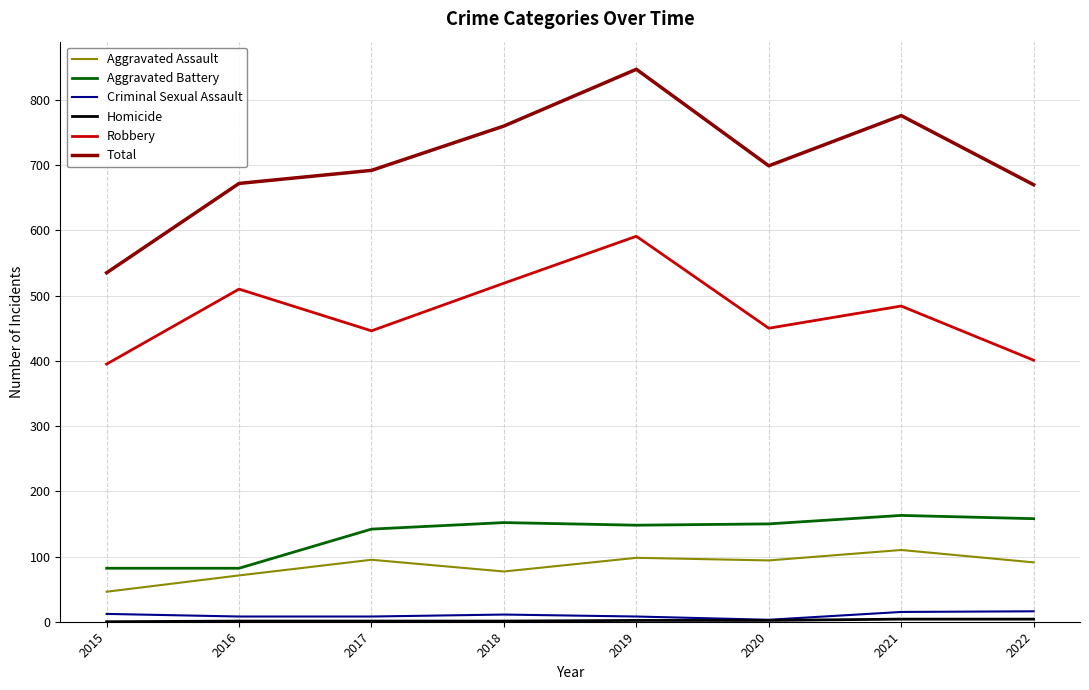

At how many categories does at least one series exceed 821?

1